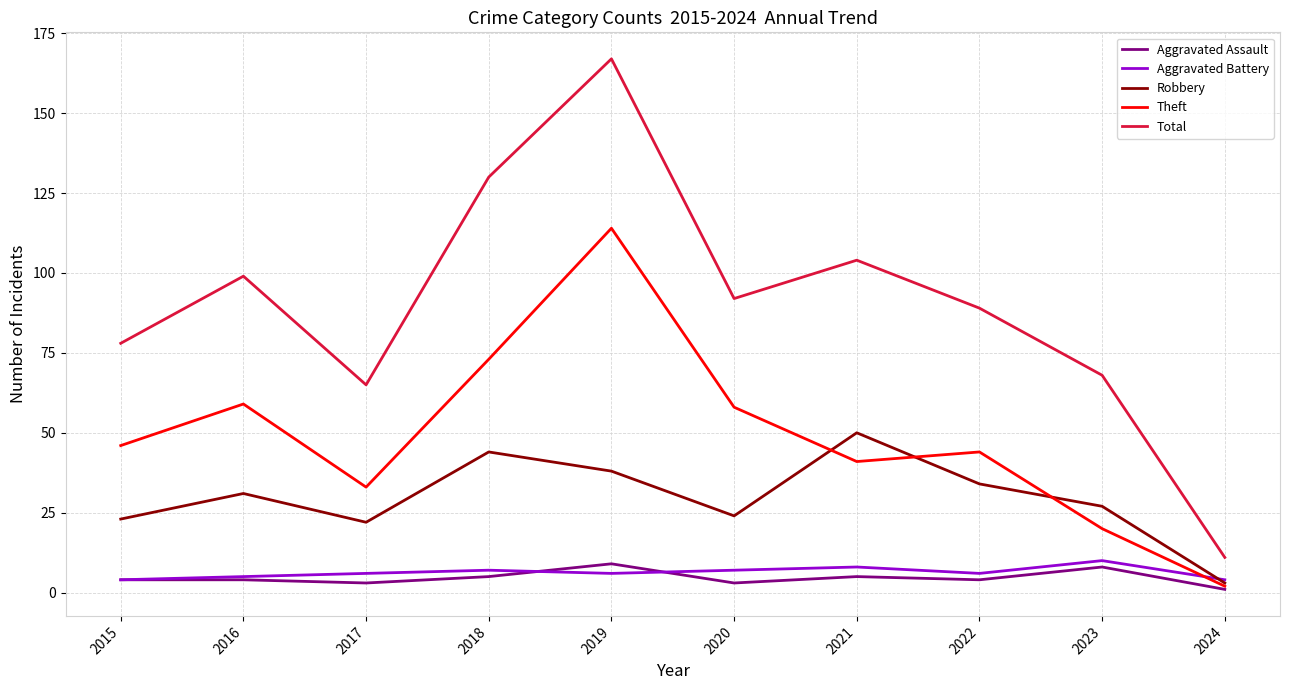

Is it true that Aggravated Battery equals 4 at 2015?

True